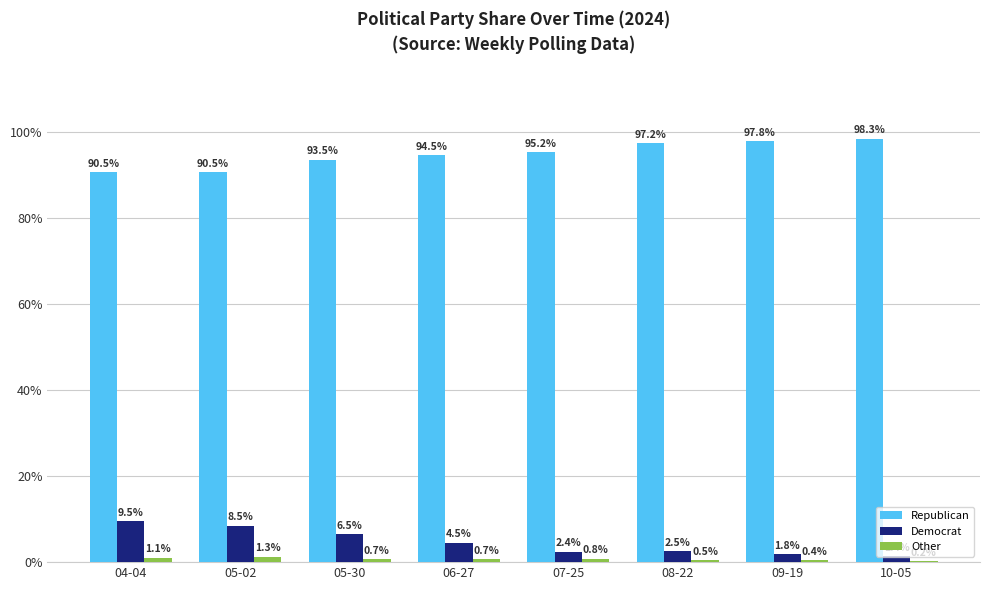

Is it true that Democrat equals 0.1 at 06-27?

False